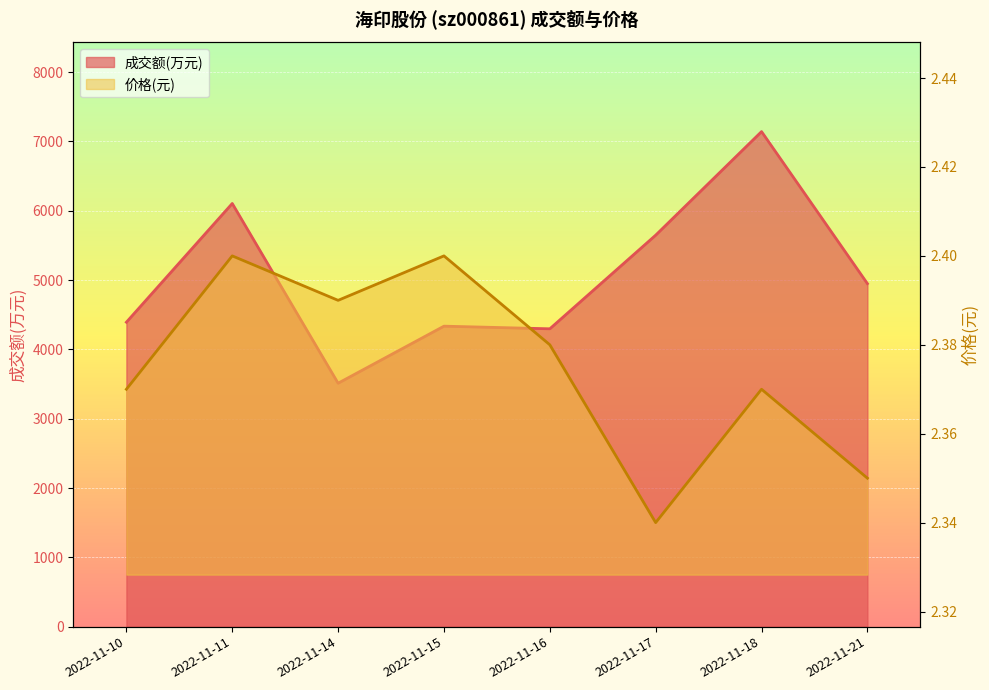

Reading right to left, extract all data points from this chart.

成交额(万元): 4949.0	7142.0	5648.0	4297.0	4335.0	3512.0	6105.0	4392.0
价格: 2.4	2.4	2.3	2.4	2.4	2.4	2.4	2.4